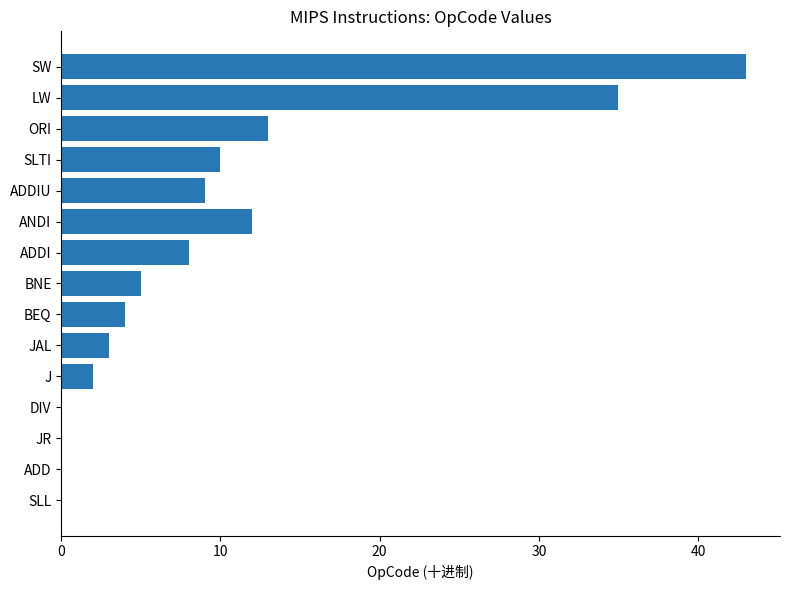

Between SLL and JAL, which is larger?

JAL